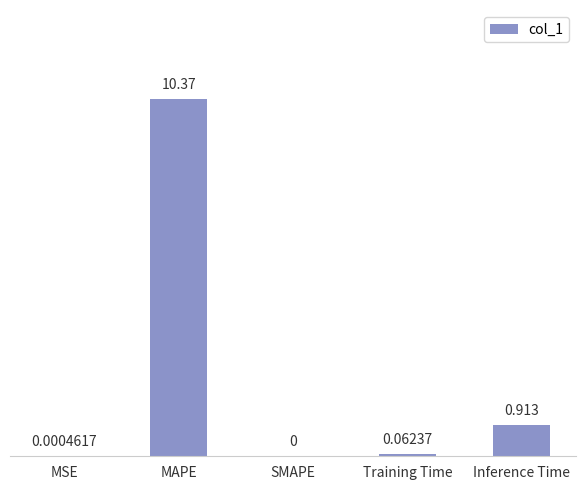

Is it true that the value at MAPE is 10.4?

True